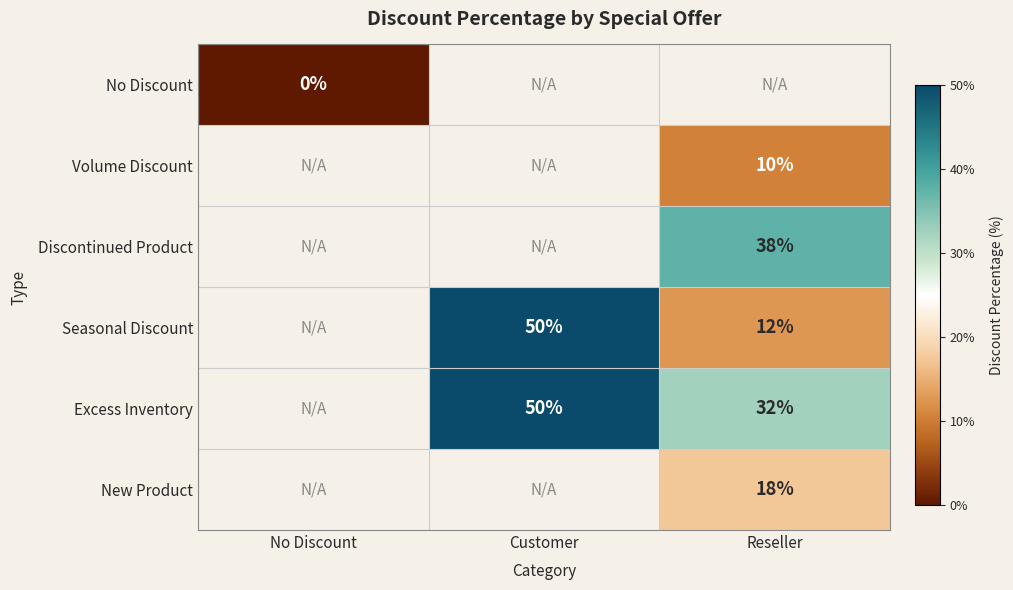

Which label corresponds to the smallest value in the chart?

No Discount